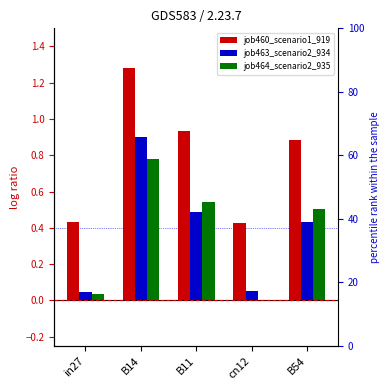

What is the greatest value displayed?

1.3